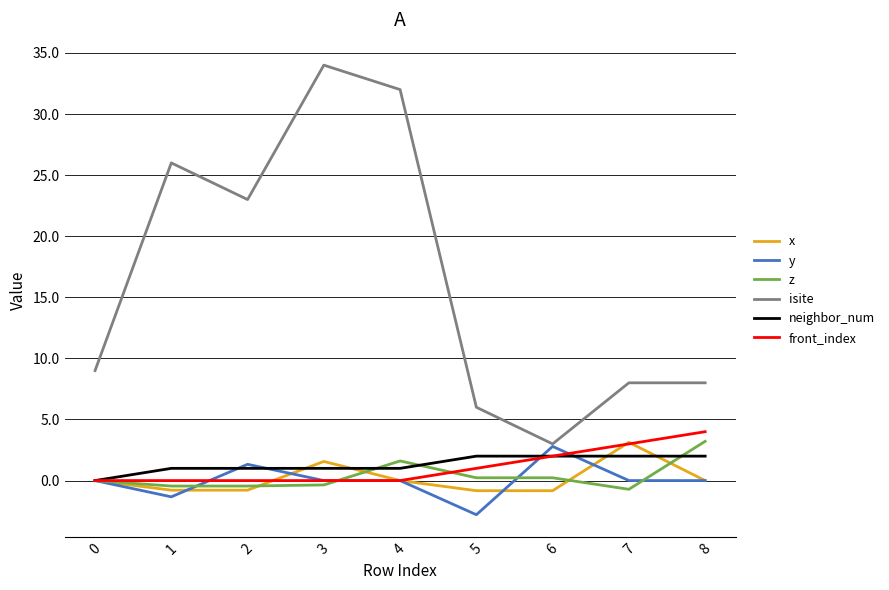

Is the value of isite at 0 greater than the value of neighbor_num at 8?

Yes